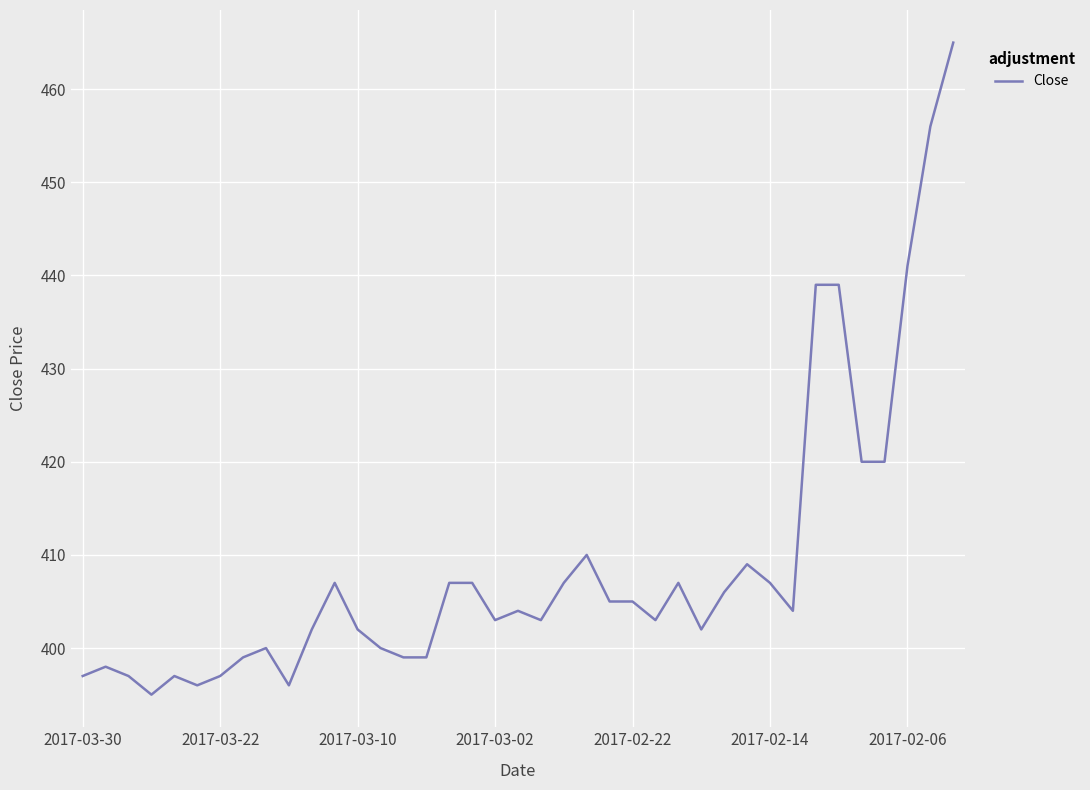

What is the difference between the maximum and minimum values?

70